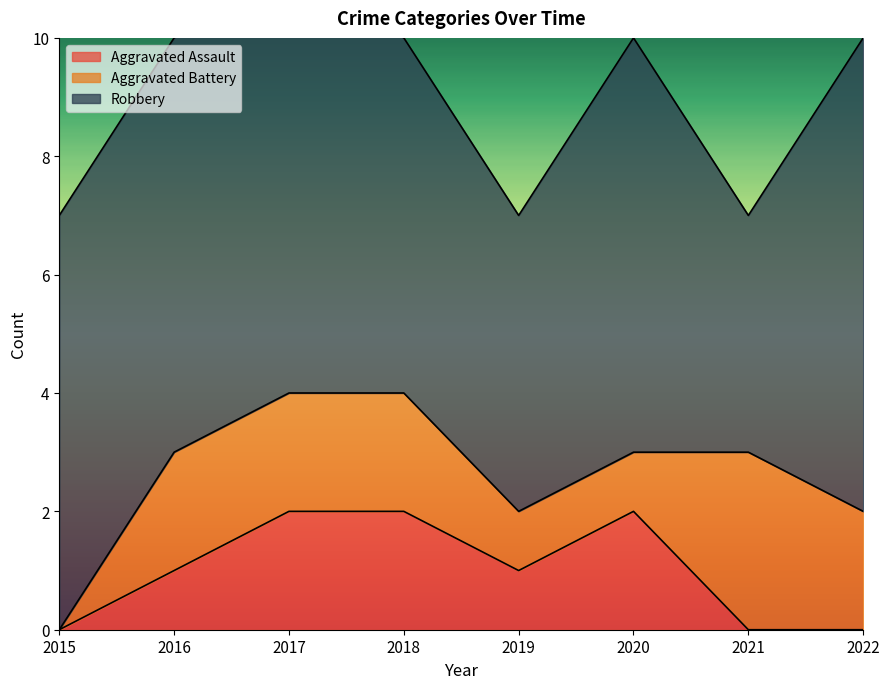

Where does the Robbery series first go above 7?

2022